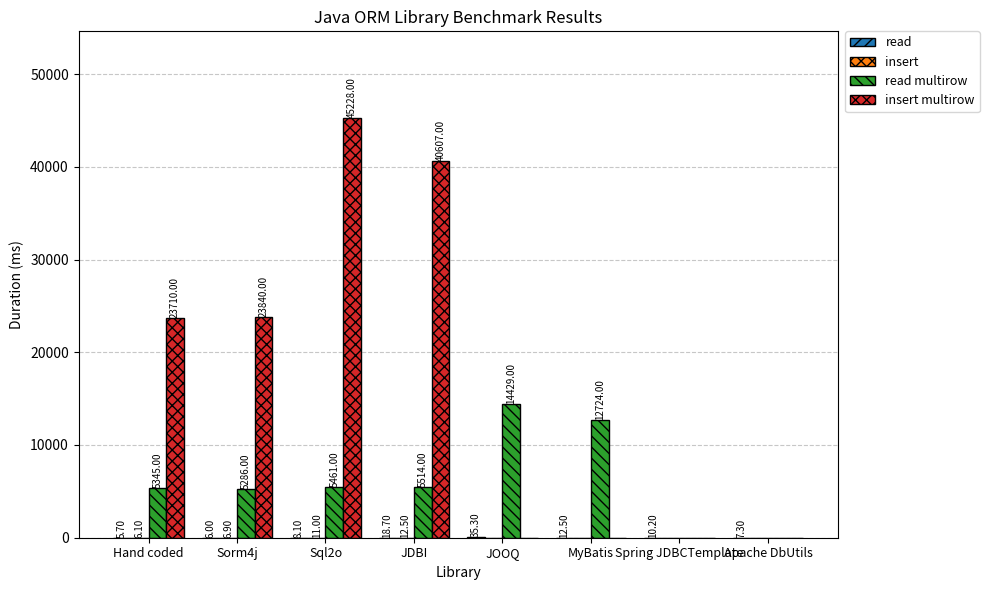

At which category is the sum across all series the highest?

Sql2o